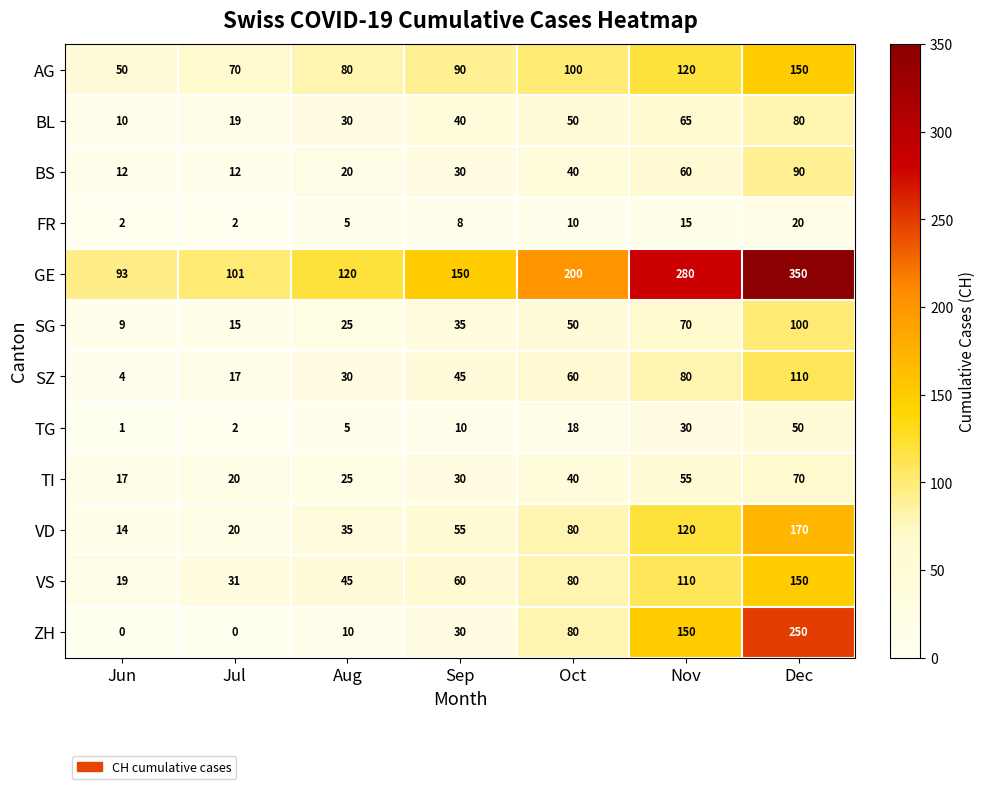

The value of BS at Dec is 154. True or false?

False